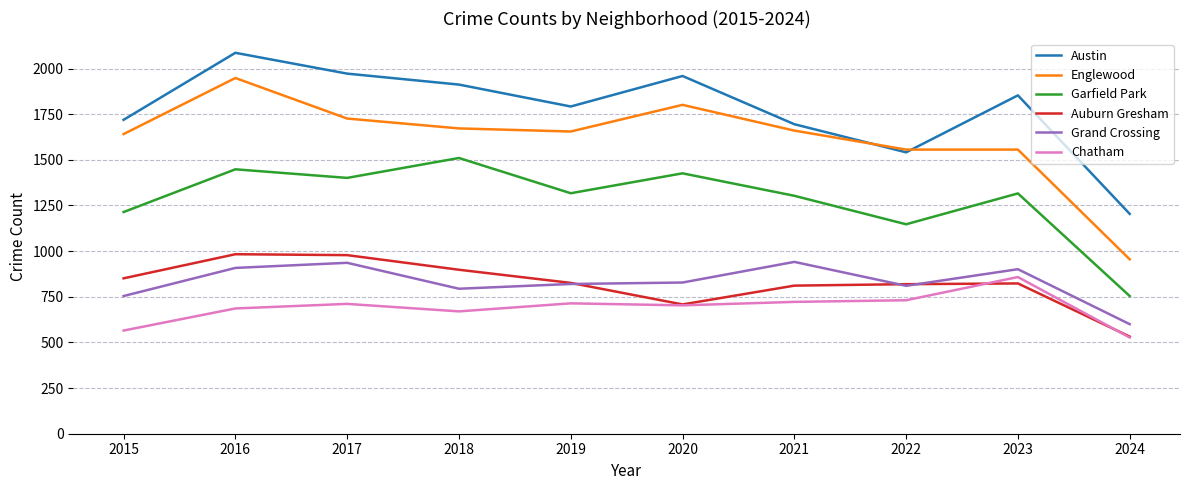

Which category has the highest value in the Garfield Park series?

2018